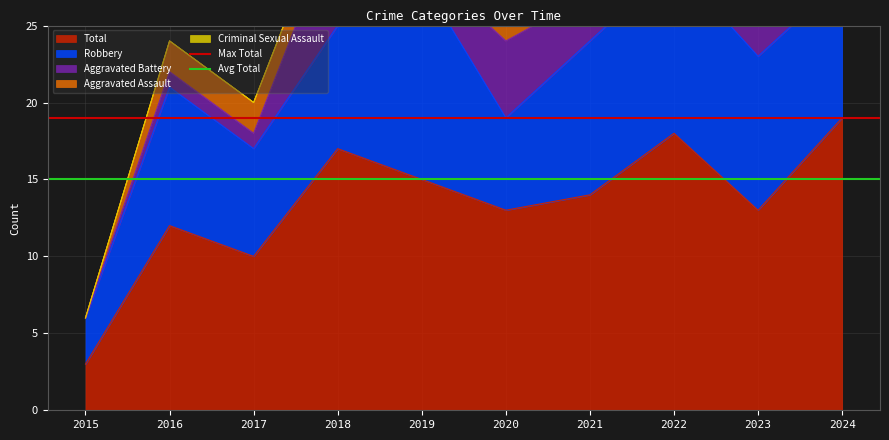

The value of Avg Total at 2016 is 15. True or false?

True